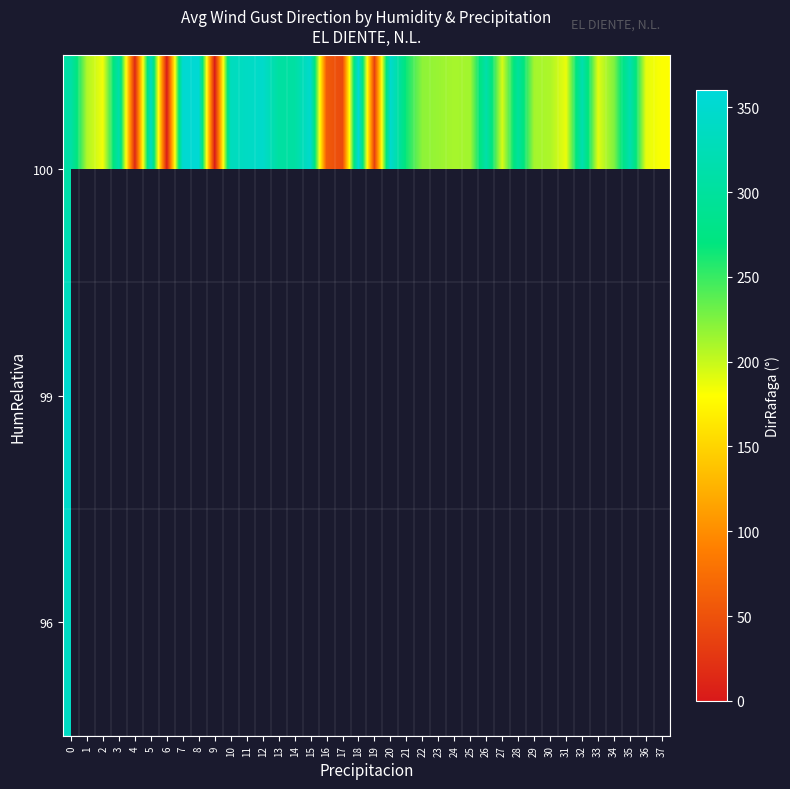

At how many categories does at least one series exceed 308?

14